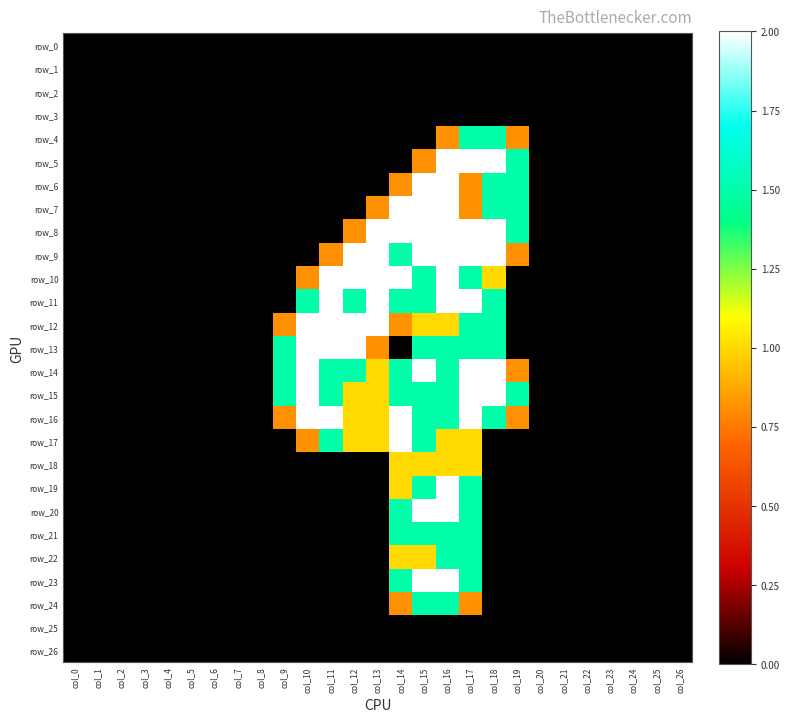

Is the value of row_1 at col_23 greater than the value of row_21 at col_6?

No